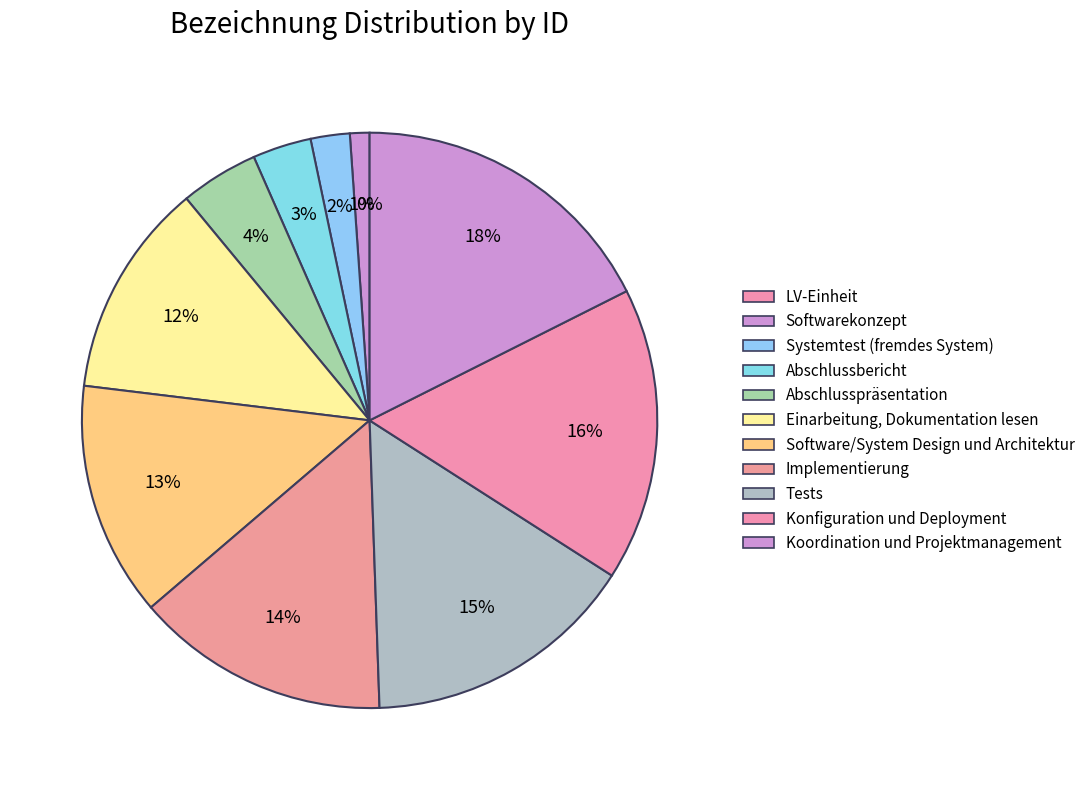

Between Koordination und Projektmanagement and Abschlusspräsentation, which is larger?

Koordination und Projektmanagement